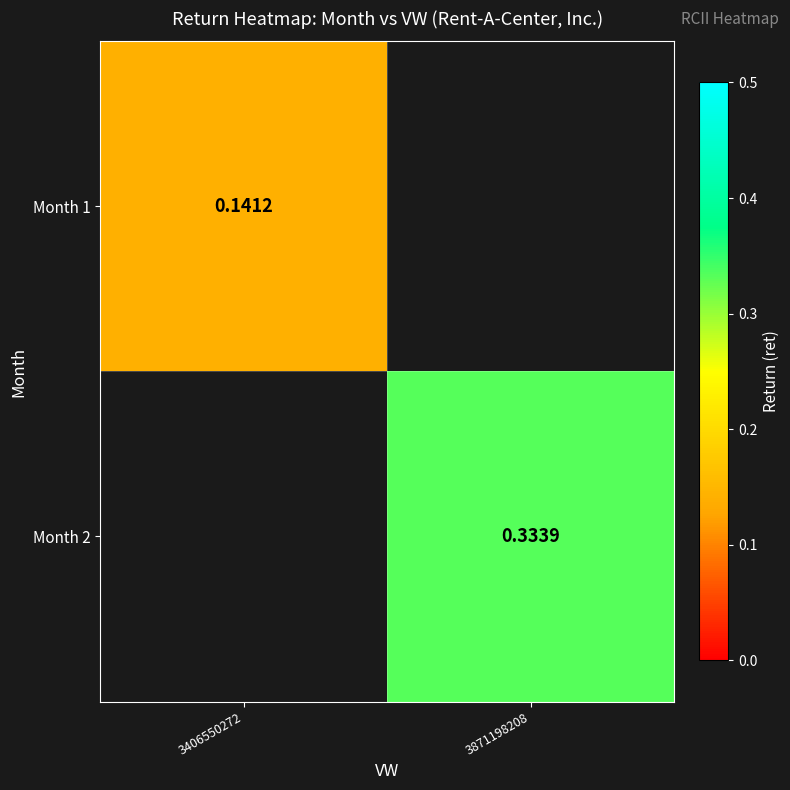

What is the maximum value shown in the chart?

0.3